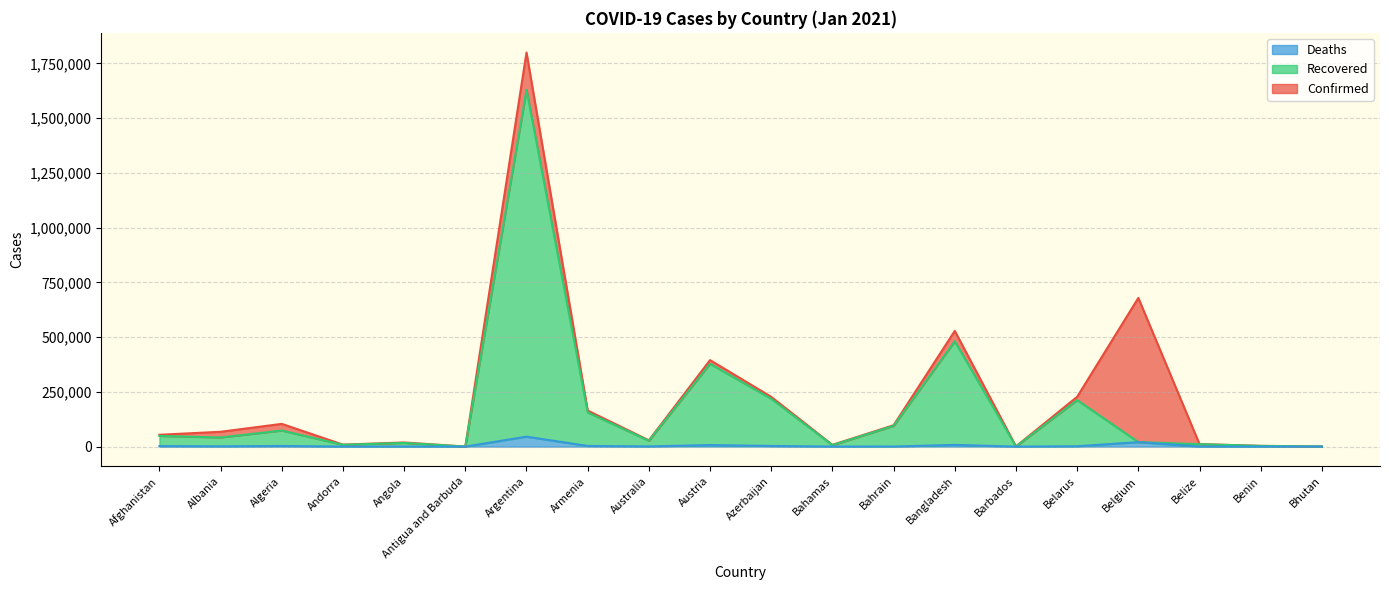

What is the approximate value of Recovered at Andorra, to the nearest 100?

8200